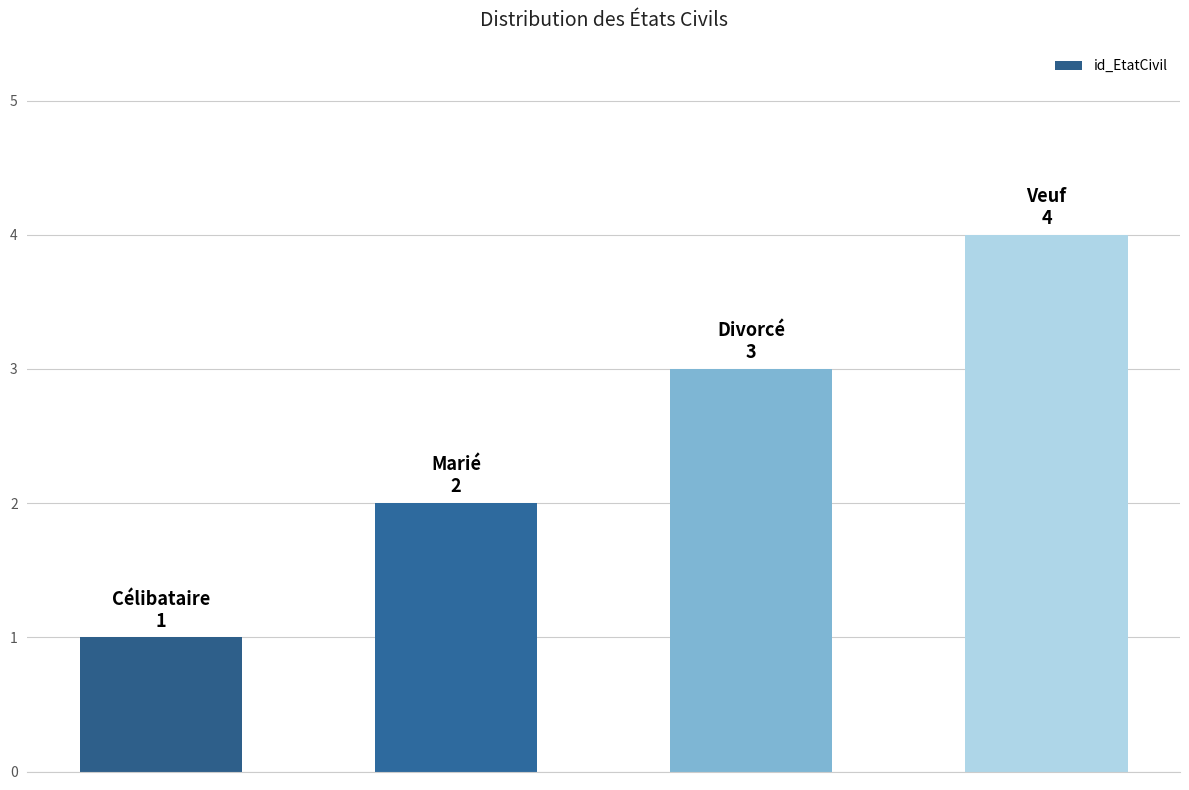

What is the value of the 4th bar from the left?

4